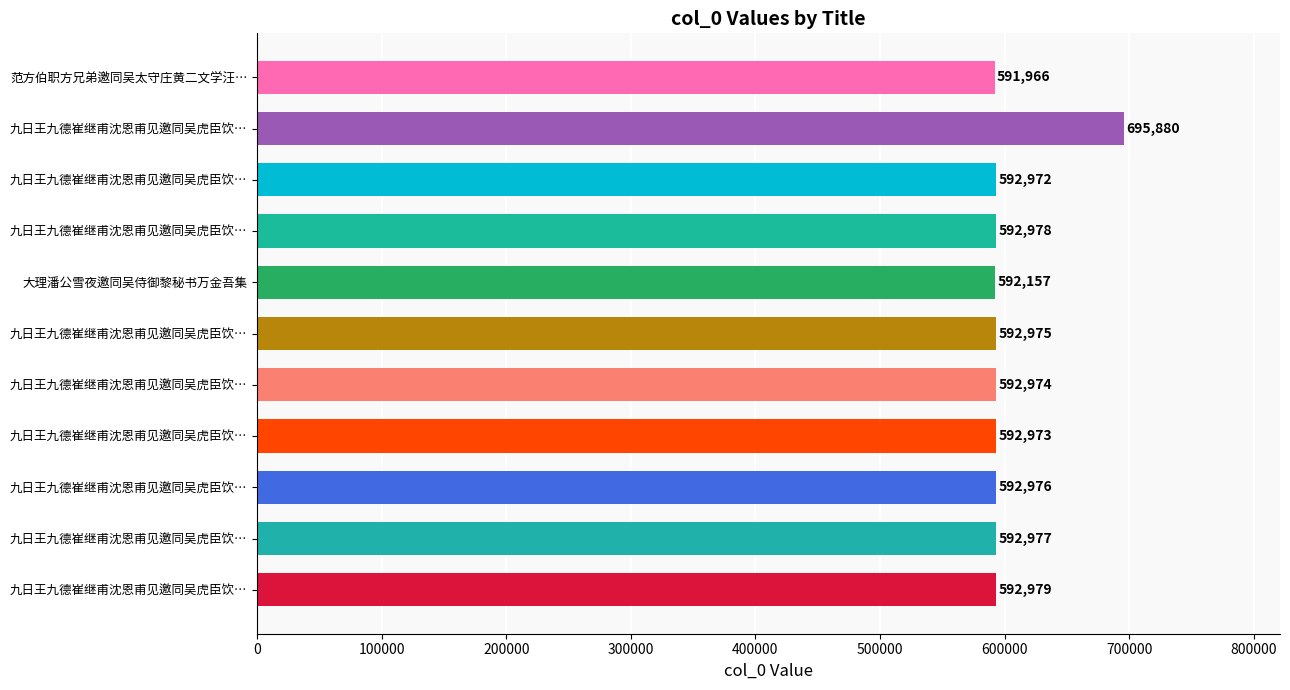

How many bars are there in total?

11